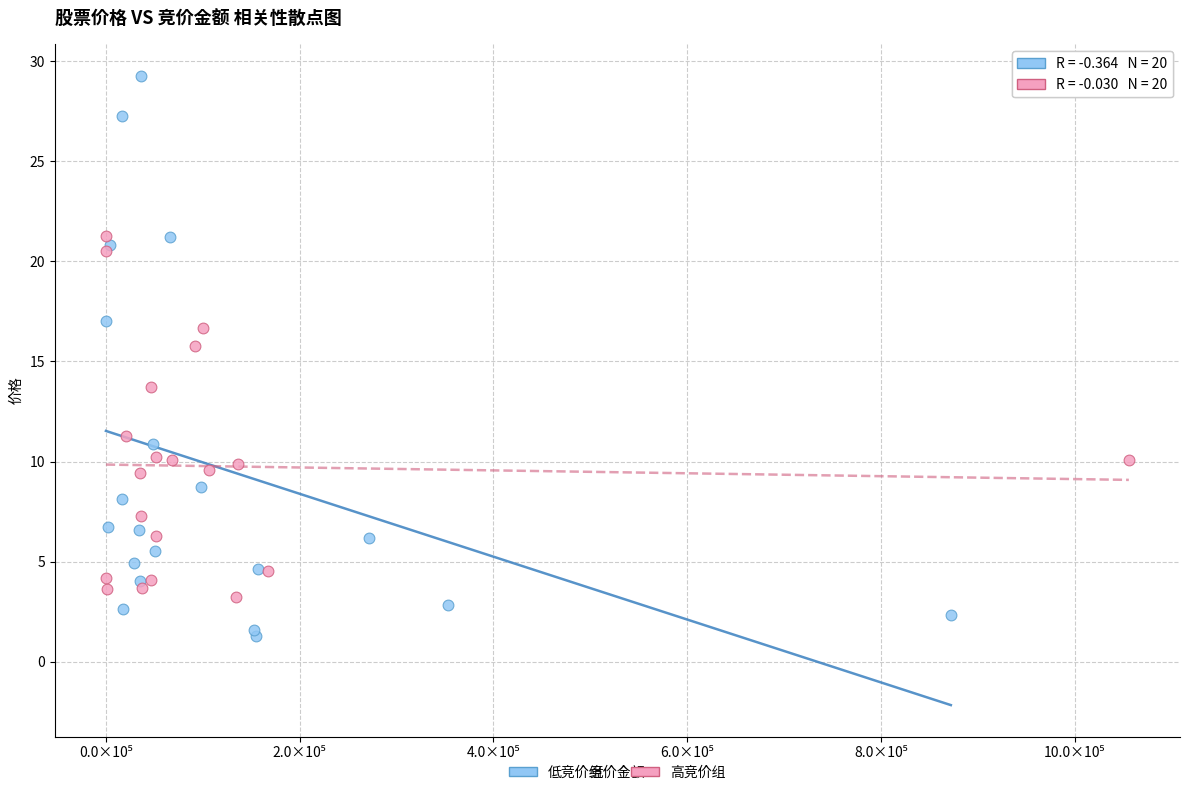

What are all the series names shown in the legend?

低竞价组, 高竞价组